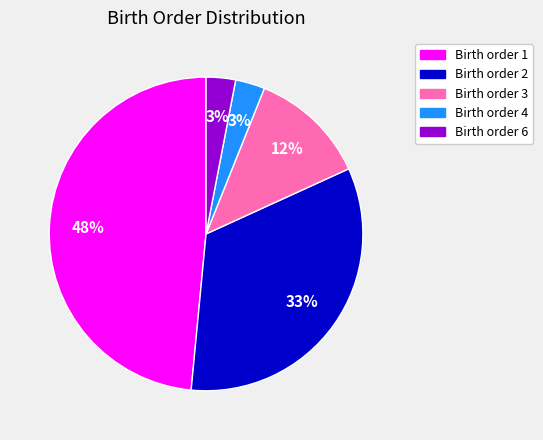

To the nearest percent, what is the difference between the largest and smallest slice percentages?

45%